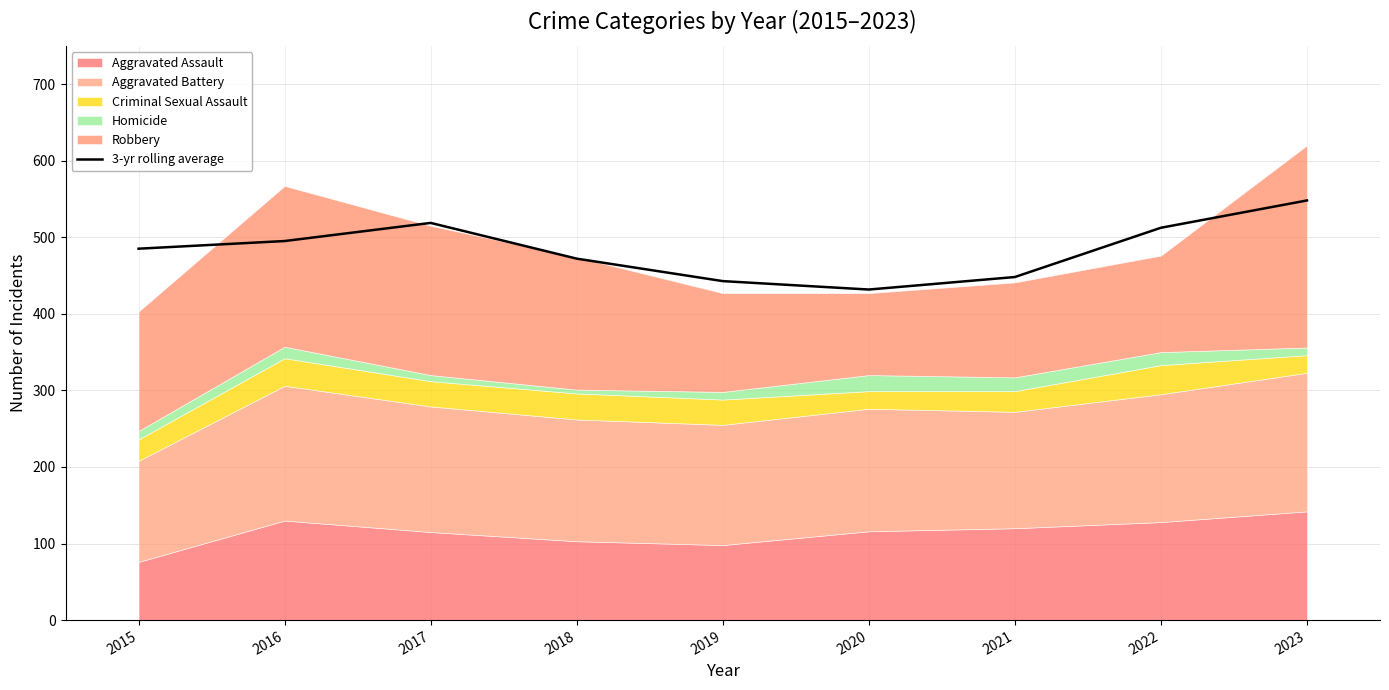

What is the value of the 6th point from the left?

431.7